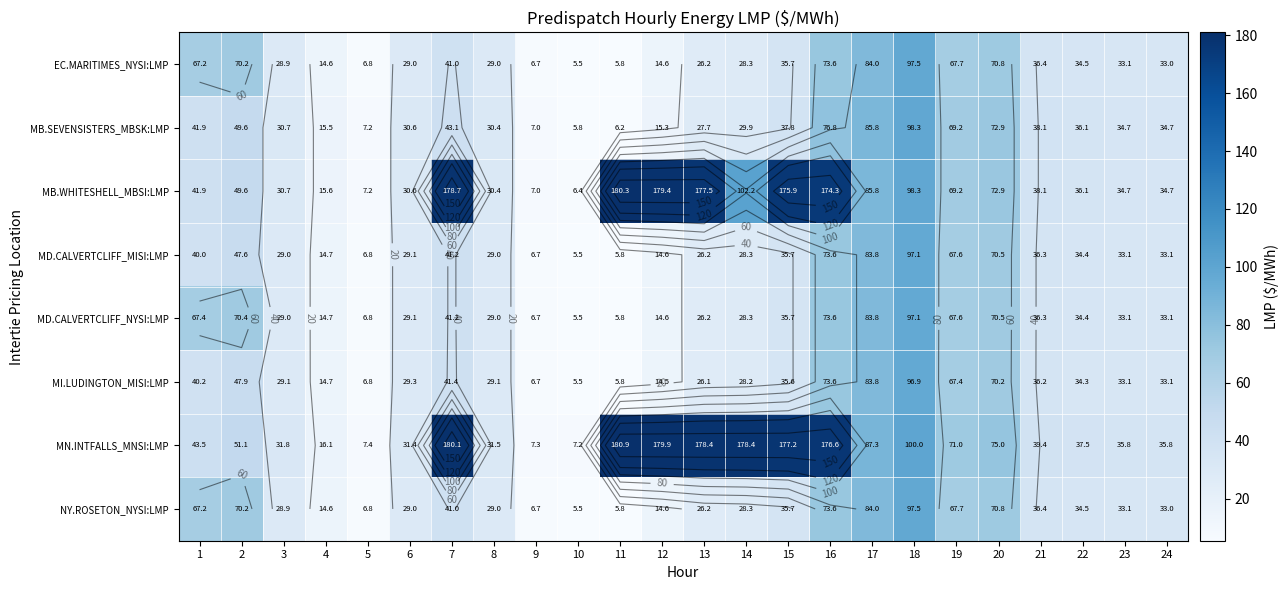

What is the average value of the MB.SEVENSISTERS_MBSK:LMP series?

38.6